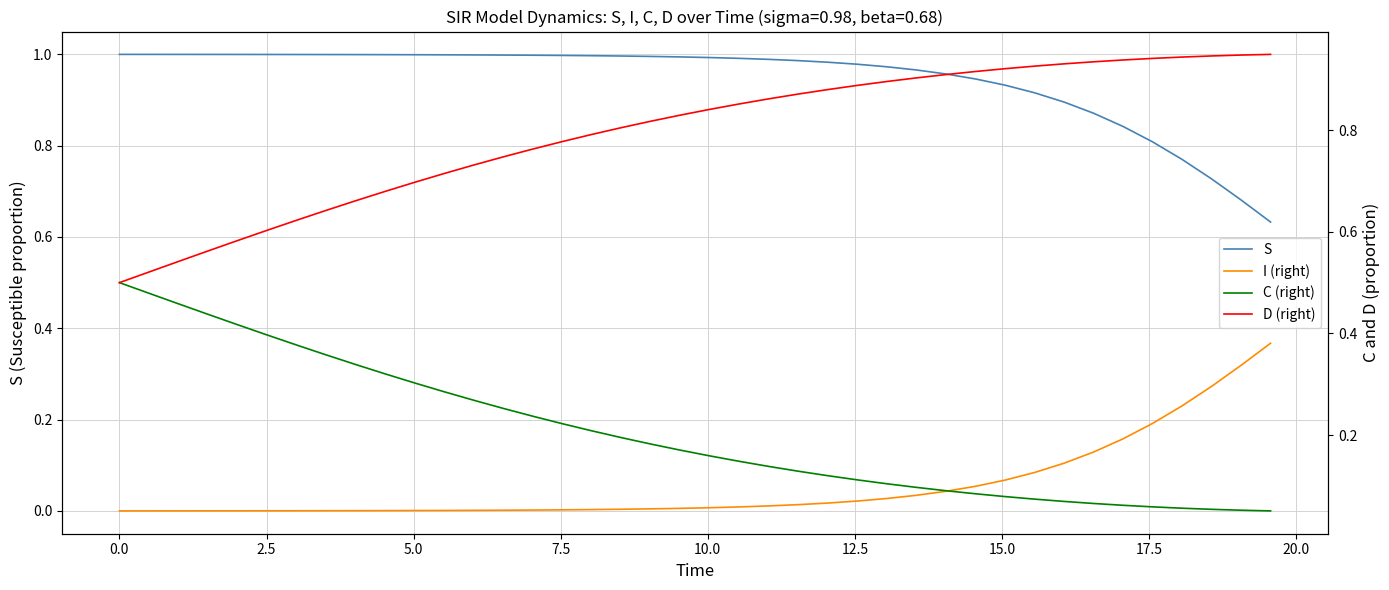

Reading left to right, list all the values displayed in this chart.

S: 1.0	1.0	1.0	1.0	1.0	1.0	1.0	1.0	1.0	1.0	1.0	1.0	1.0	1.0	1.0	1.0	1.0	1.0	1.0	1.0	1.0	1.0	1.0	1.0	1.0	1.0	1.0	1.0	1.0	0.9	0.9	0.9	0.9	0.9	0.8	0.8	0.8	0.7	0.7	0.6
I (right): 0.0	0.0	0.0	0.0	0.0	0.0	0.0	0.0	0.0	0.0	0.0	0.0	0.0	0.0	0.0	0.0	0.0	0.0	0.0	0.0	0.0	0.0	0.0	0.0	0.0	0.0	0.0	0.0	0.0	0.1	0.1	0.1	0.1	0.1	0.2	0.2	0.2	0.3	0.3	0.4
C (right): 0.5	0.5	0.5	0.4	0.4	0.4	0.4	0.4	0.3	0.3	0.3	0.3	0.3	0.3	0.2	0.2	0.2	0.2	0.2	0.2	0.2	0.1	0.1	0.1	0.1	0.1	0.1	0.1	0.1	0.1	0.1	0.1	0.1	0.1	0.1	0.1	0.1	0.1	0.1	0.1
D (right): 0.5	0.5	0.5	0.6	0.6	0.6	0.6	0.6	0.7	0.7	0.7	0.7	0.7	0.7	0.8	0.8	0.8	0.8	0.8	0.8	0.8	0.9	0.9	0.9	0.9	0.9	0.9	0.9	0.9	0.9	0.9	0.9	0.9	0.9	0.9	0.9	0.9	0.9	0.9	0.9